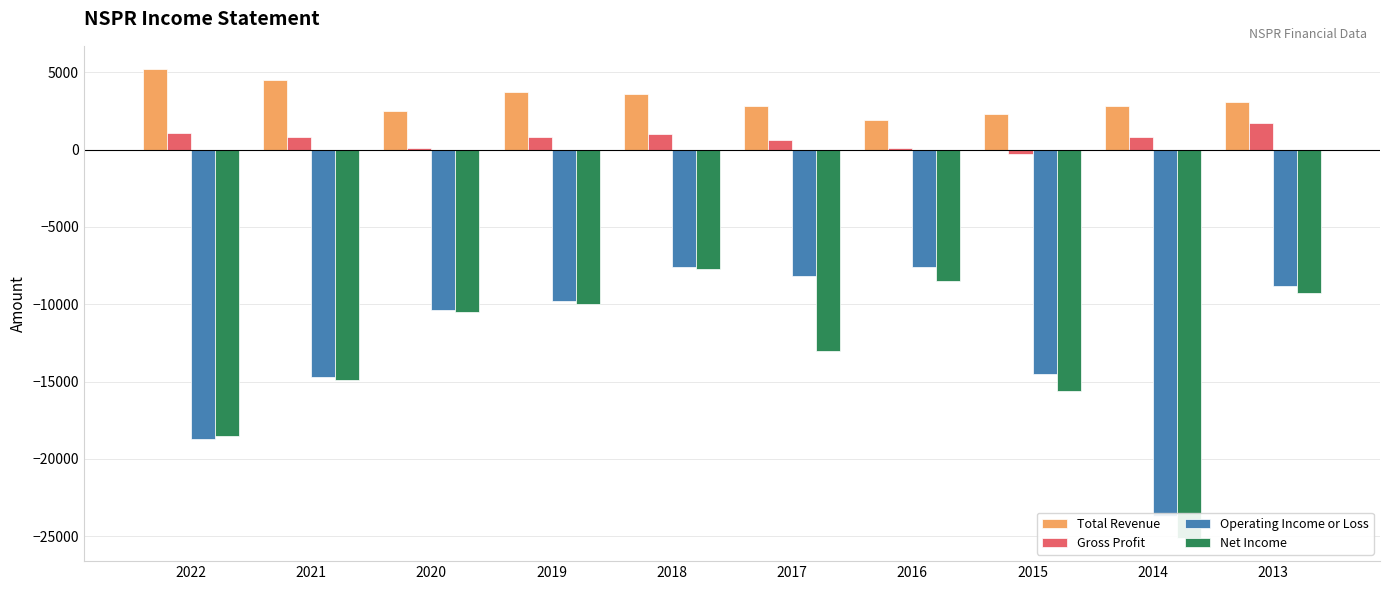

Which series has the largest total across all categories?

Total Revenue